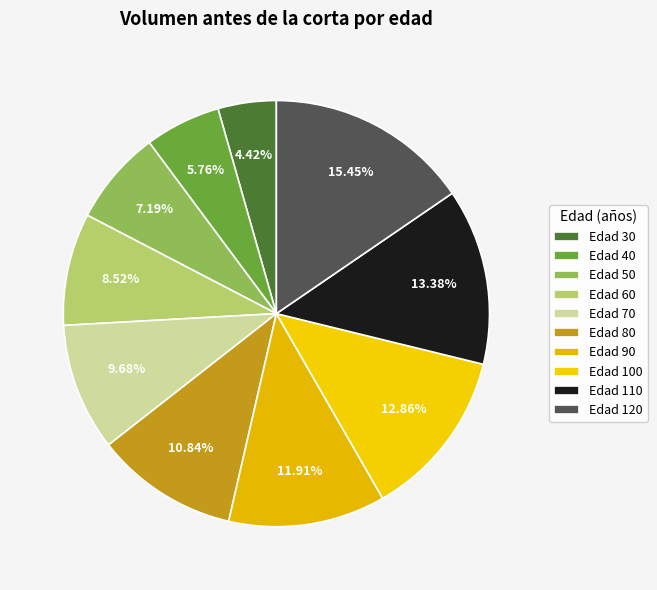

Count the number of slices in the pie.

10